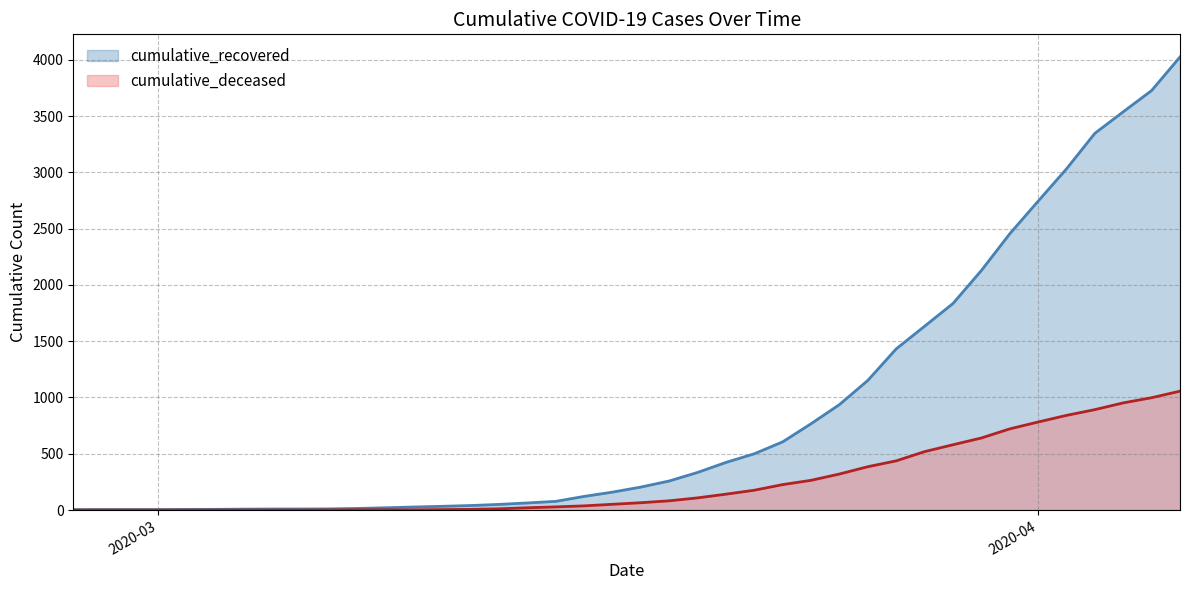

The value of cumulative_deceased at 2020-03-13 is 11. True or false?

True